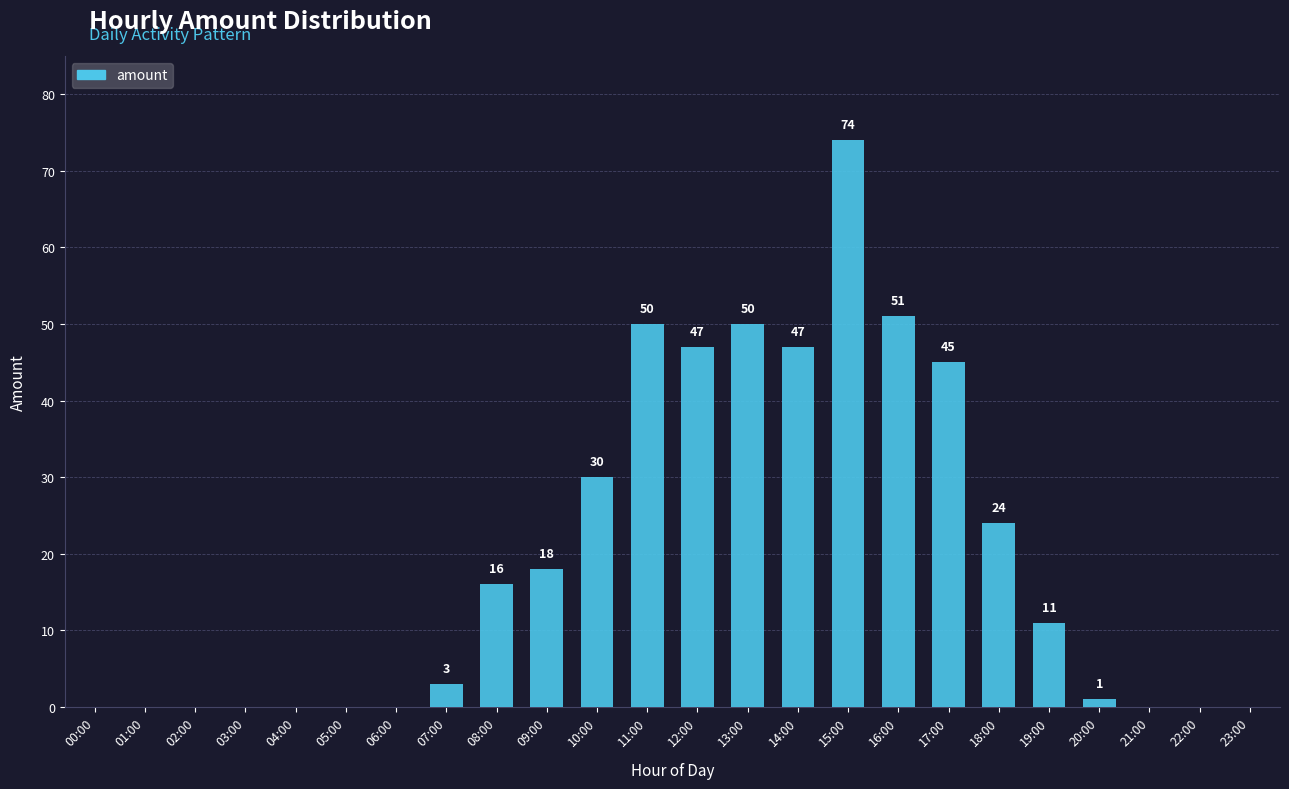

Is it true that the value at 11:00 is 25?

False